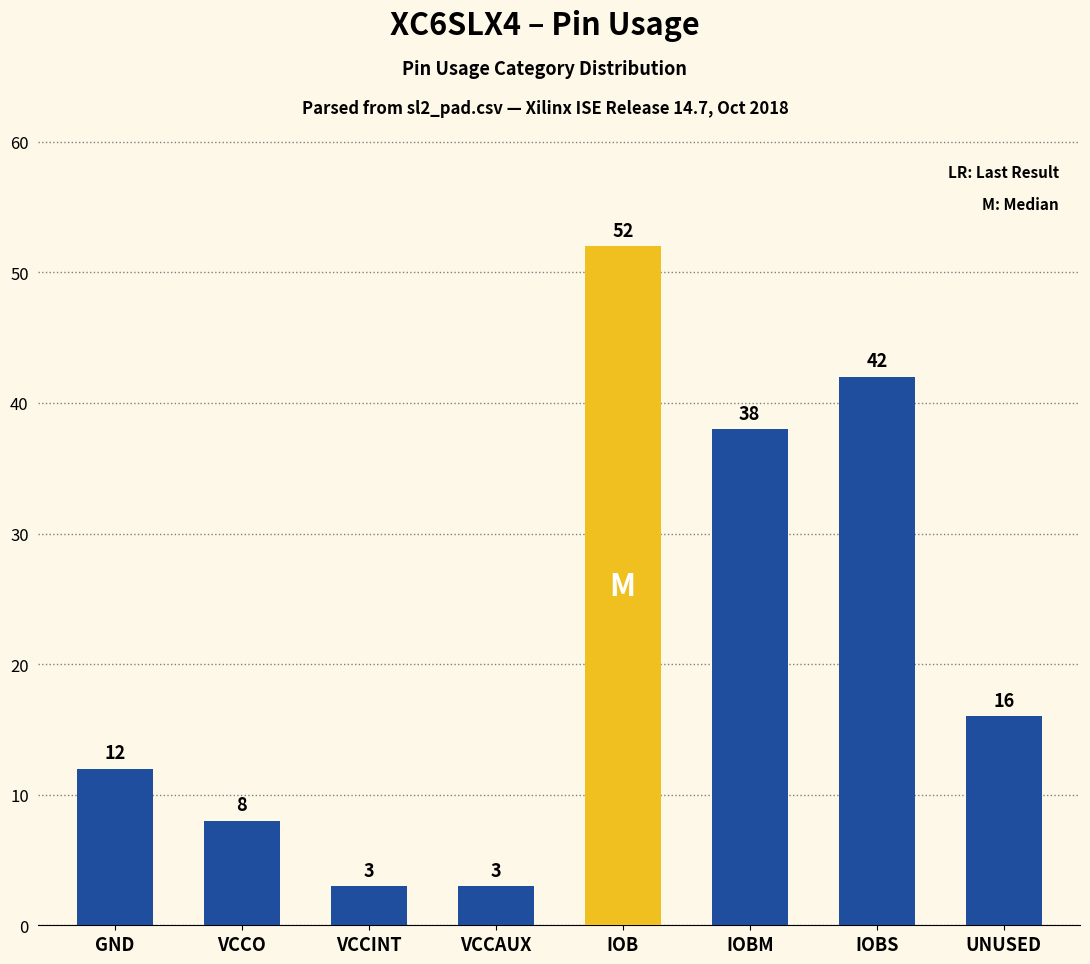

The value at IOB is 76. True or false?

False